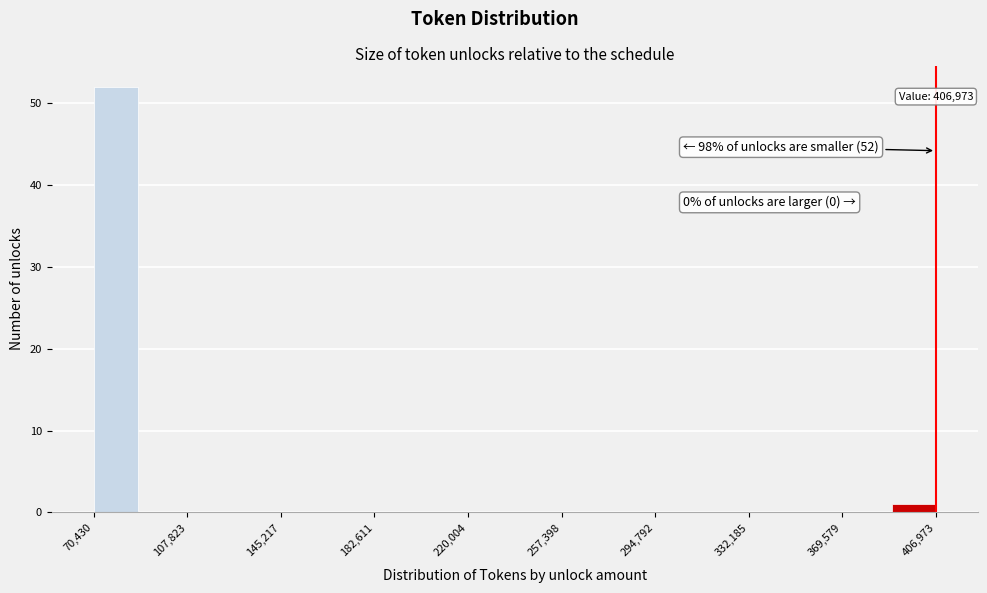

Around what value on the x-axis is the tallest bar? Give the approximate position of its centre, as read against the axis.

80000